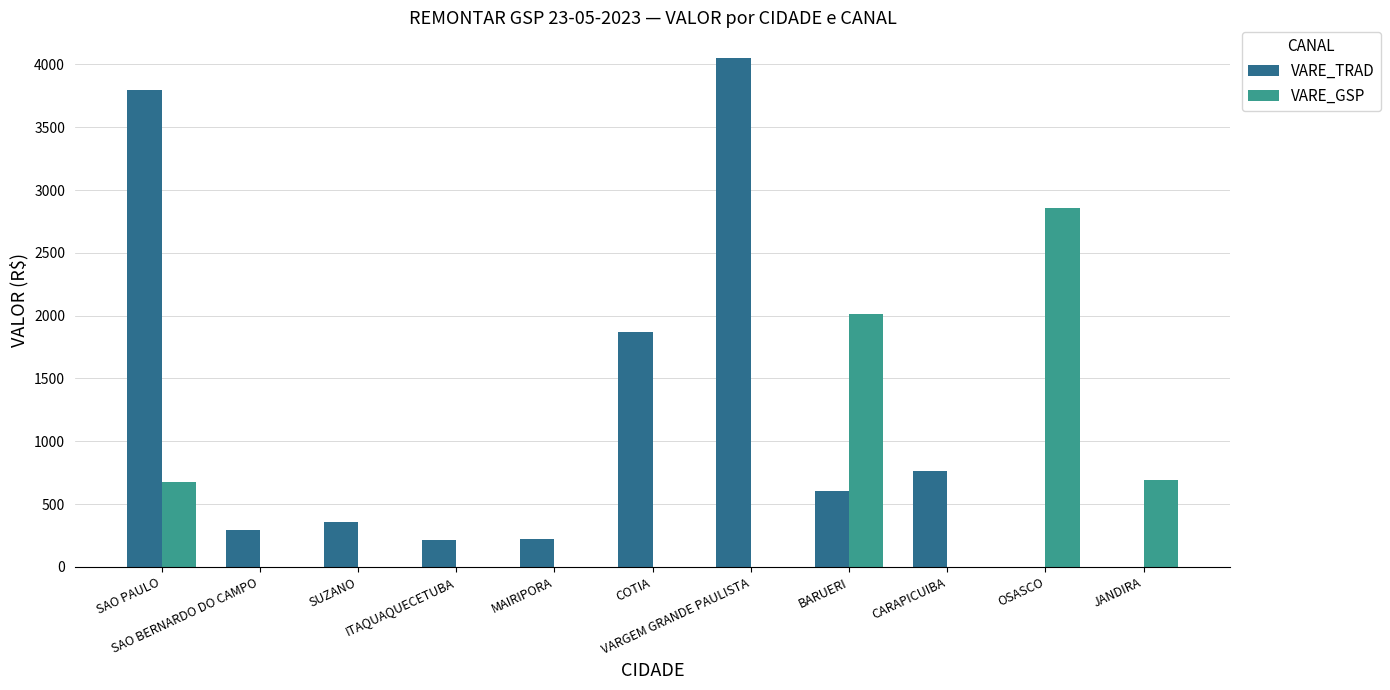

How many groups of bars are there?

11